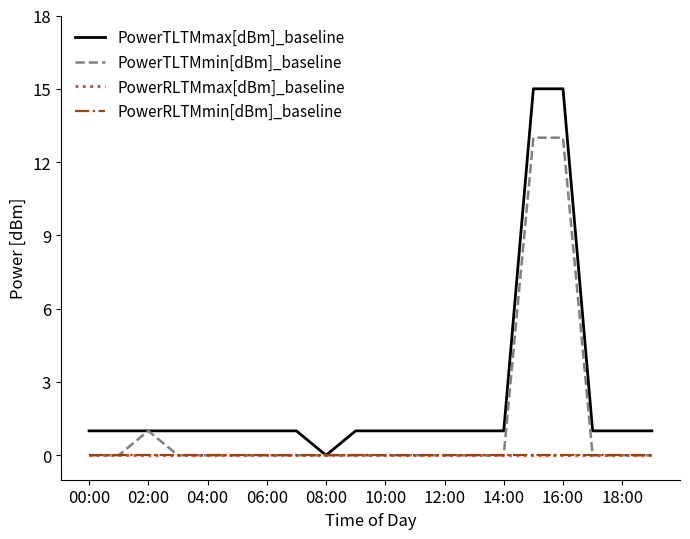

How many lines are shown in the chart?

4